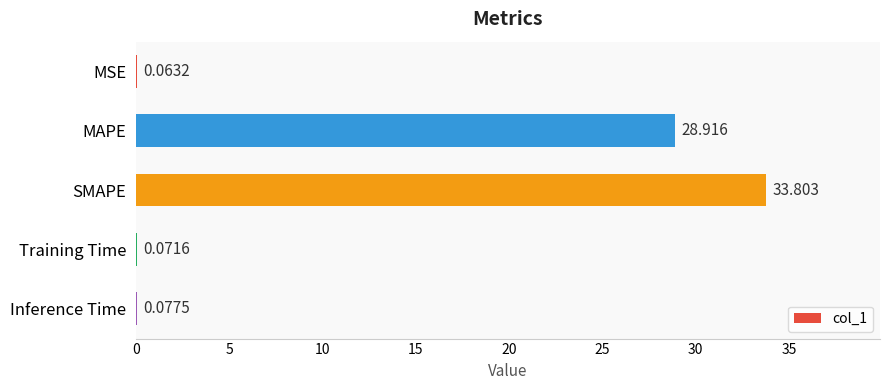

Which has a higher value, MSE or Inference Time?

Inference Time